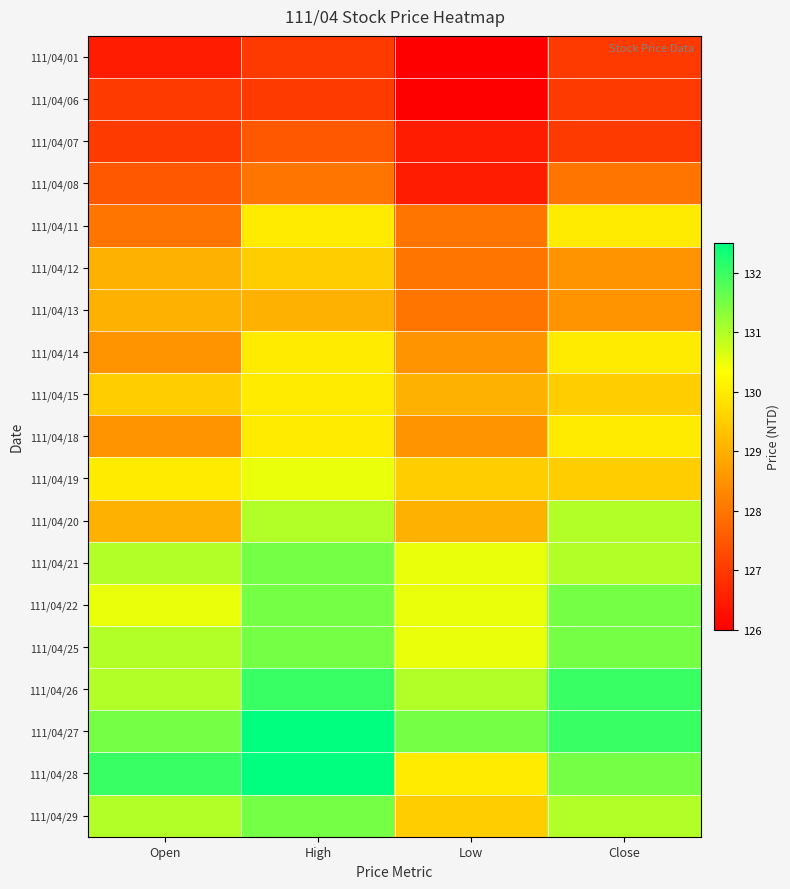

Reading right to left, extract all data points from this chart.

111/04/01: Close=127.0	Low=126.0	High=127.0	Open=126.5
111/04/06: Close=127.0	Low=126.0	High=127.0	Open=127.0
111/04/07: Close=127.0	Low=126.5	High=127.5	Open=127.0
111/04/08: Close=128.0	Low=126.5	High=128.0	Open=127.5
111/04/11: Close=130.0	Low=128.0	High=130.0	Open=128.0
111/04/12: Close=128.5	Low=128.0	High=129.5	Open=129.0
111/04/13: Close=128.5	Low=128.0	High=129.0	Open=129.0
111/04/14: Close=130.0	Low=128.5	High=130.0	Open=128.5
111/04/15: Close=129.5	Low=129.0	High=130.0	Open=129.5
111/04/18: Close=130.0	Low=128.5	High=130.0	Open=128.5
111/04/19: Close=129.5	Low=129.5	High=130.5	Open=130.0
111/04/20: Close=131.0	Low=129.0	High=131.0	Open=129.0
111/04/21: Close=131.0	Low=130.5	High=131.5	Open=131.0
111/04/22: Close=131.5	Low=130.5	High=131.5	Open=130.5
111/04/25: Close=131.5	Low=130.5	High=131.5	Open=131.0
111/04/26: Close=132.0	Low=131.0	High=132.0	Open=131.0
111/04/27: Close=132.0	Low=131.5	High=132.5	Open=131.5
111/04/28: Close=131.5	Low=130.0	High=132.5	Open=132.0
111/04/29: Close=131.0	Low=129.5	High=131.5	Open=131.0